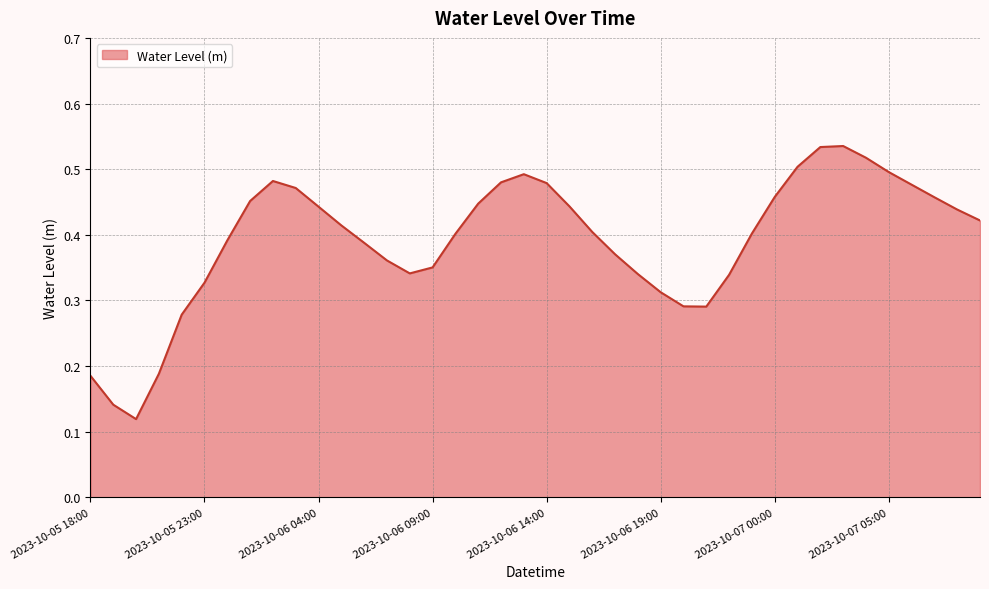

What is the sum of all values?

15.7